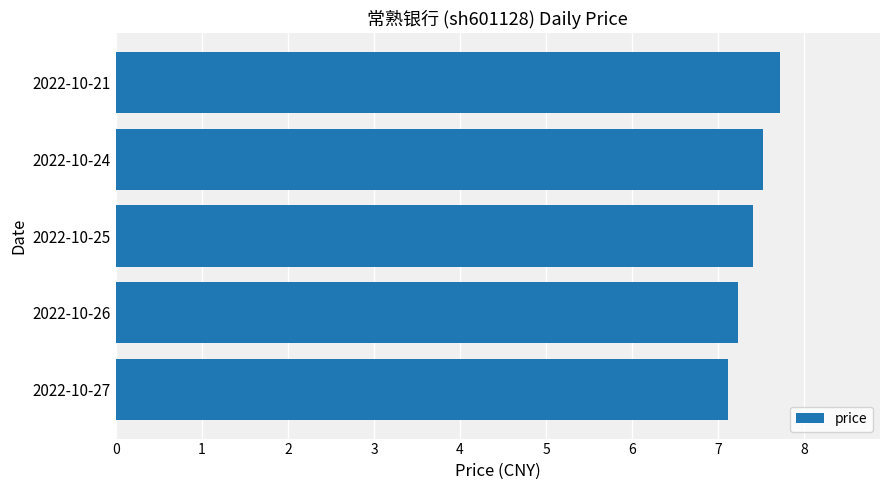

Does the chart contain any negative values?

No